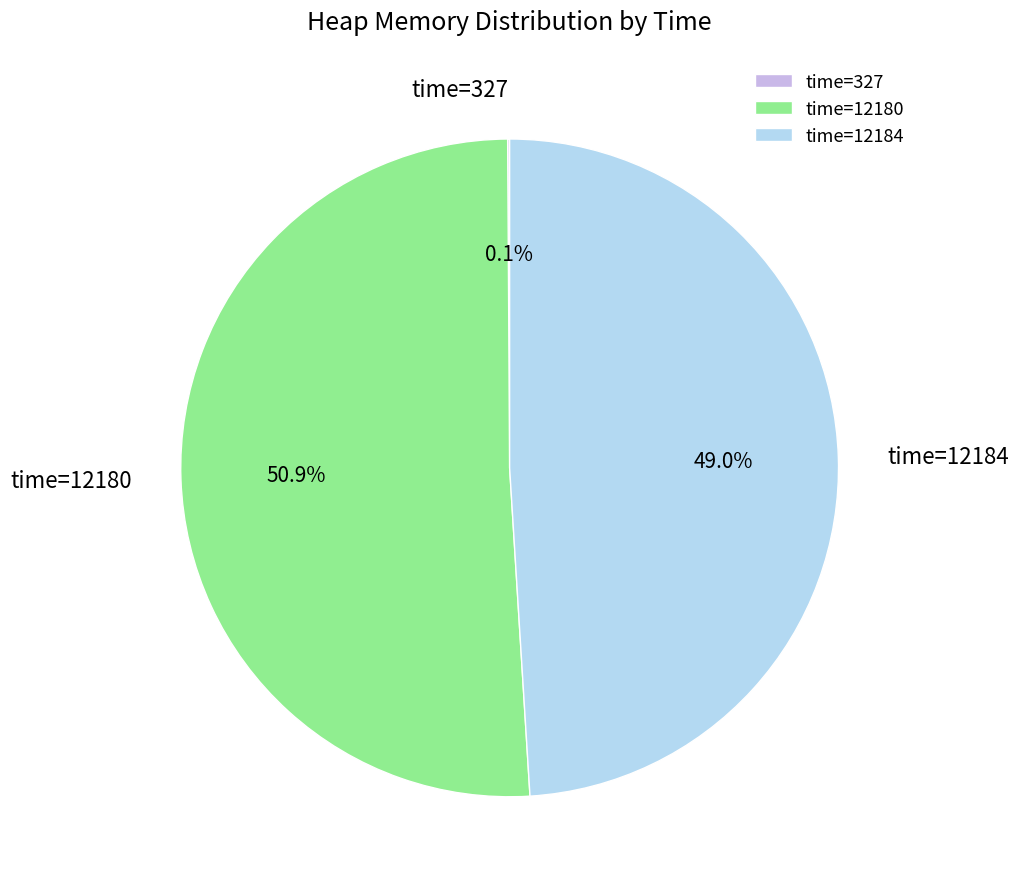

Approximately how many times larger is the value at time=12184 compared to time=12180?

1.0